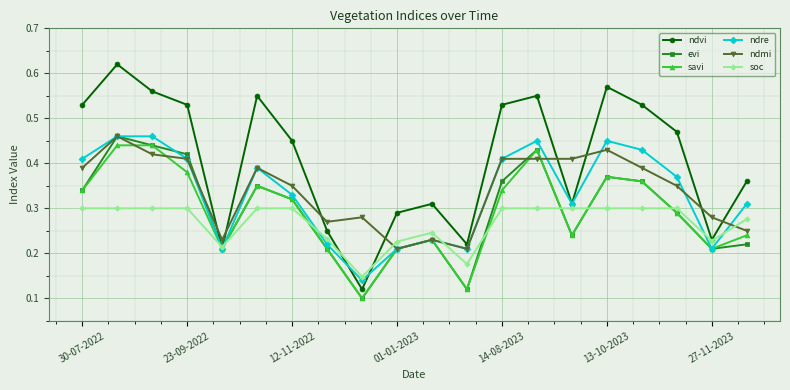

How many intersections are there between ndmi and soc?

3